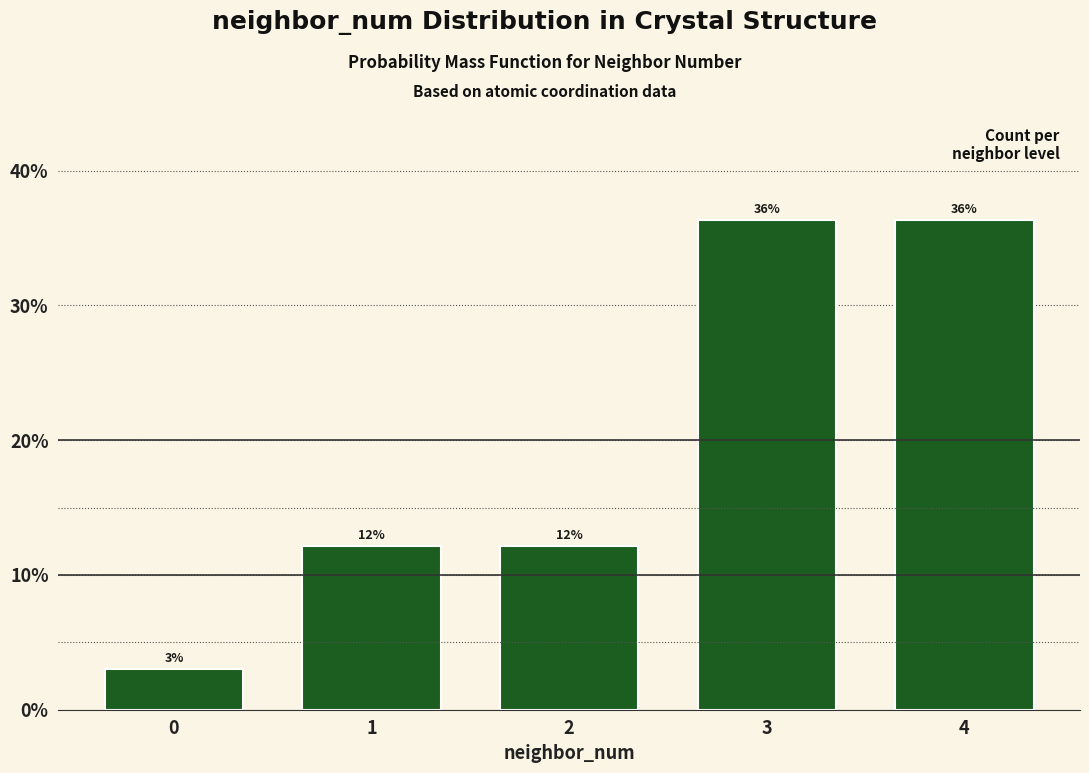

How many bars are there in total?

5